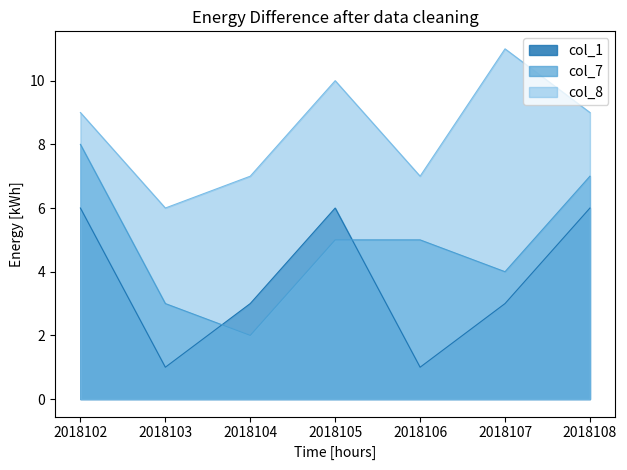

Reading right to left, list all the values displayed in this chart.

col_7: 2018108=7	2018107=4	2018106=5	2018105=5	2018104=2	2018103=3	2018102=8
col_8: 2018108=9	2018107=11	2018106=7	2018105=10	2018104=7	2018103=6	2018102=9
col_1: 2018108=6	2018107=3	2018106=1	2018105=6	2018104=3	2018103=1	2018102=6